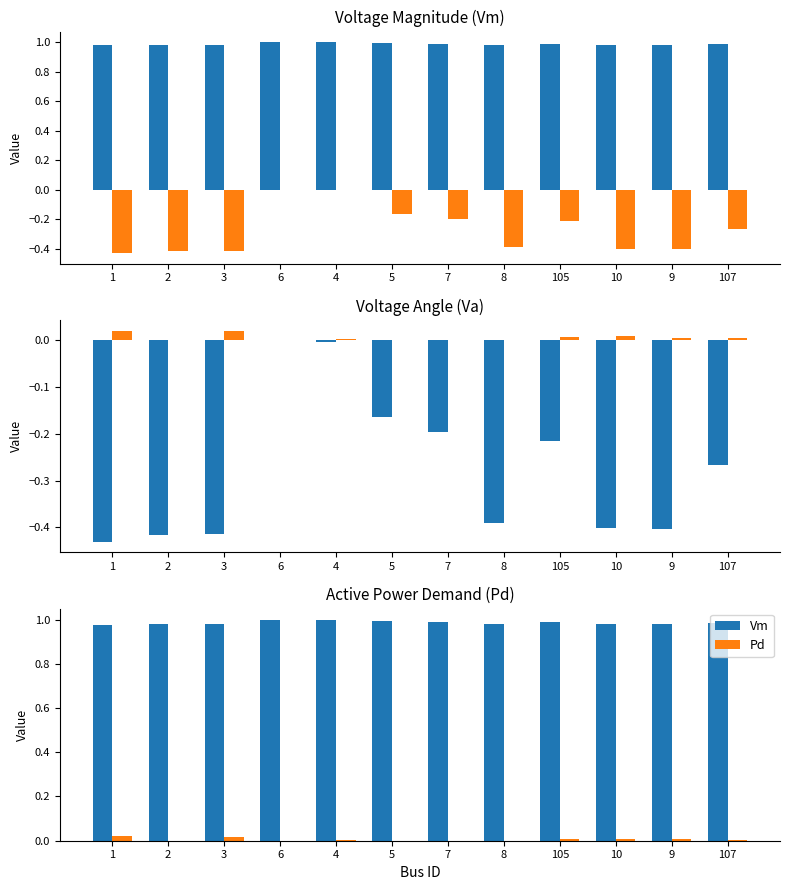

Between 6 and 9, which is larger?

6